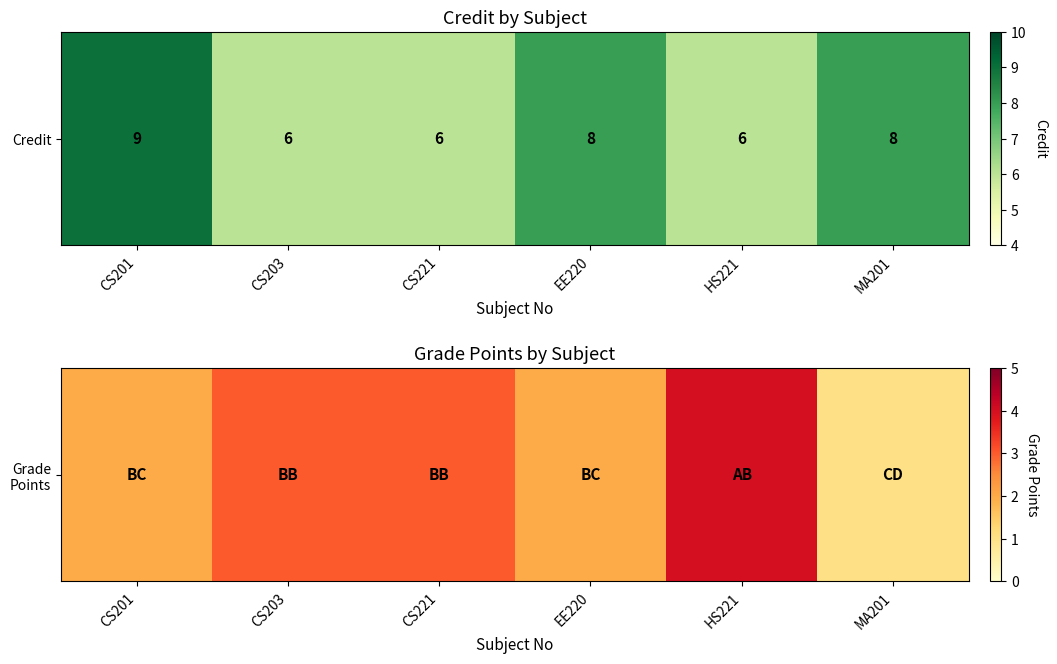

Rank the categories by value from highest to lowest.

HS221, CS203, CS221, CS201, EE220, MA201